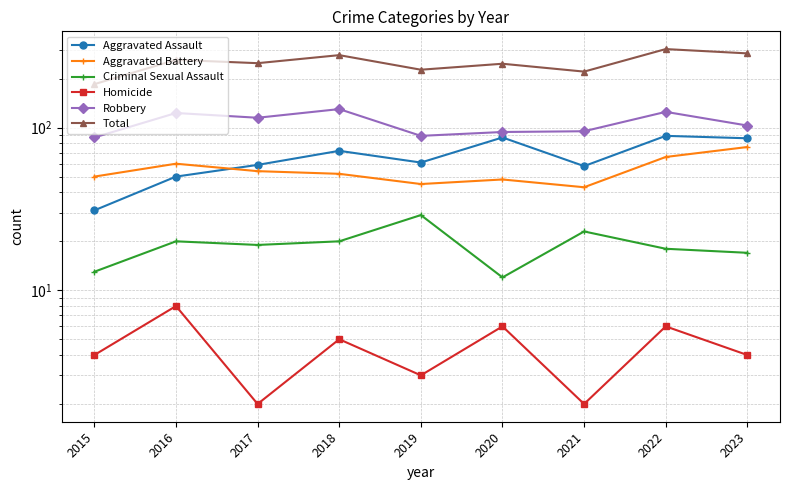

Which series has the largest total across all categories?

Total